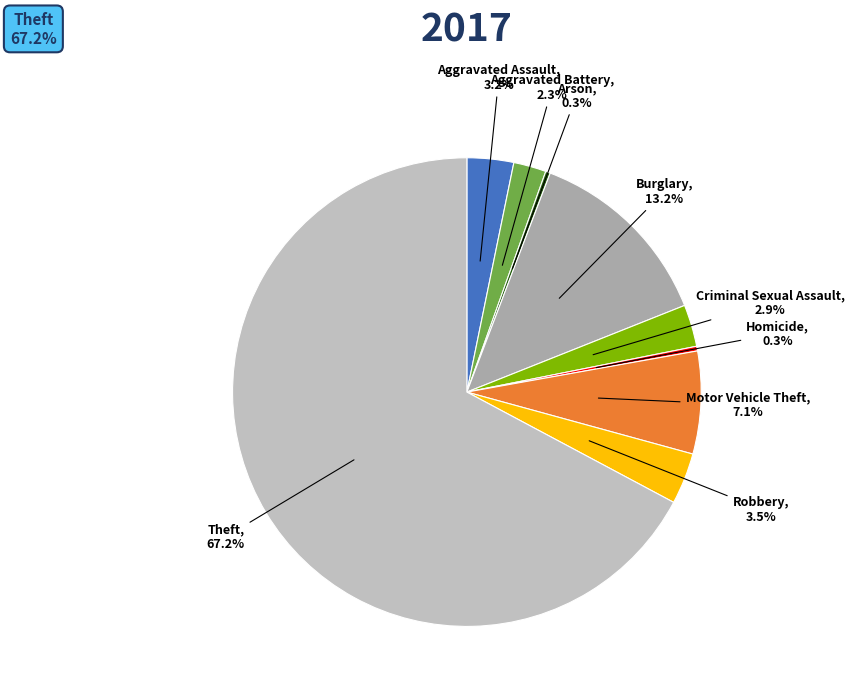

What is the largest slice in the pie chart?

Theft